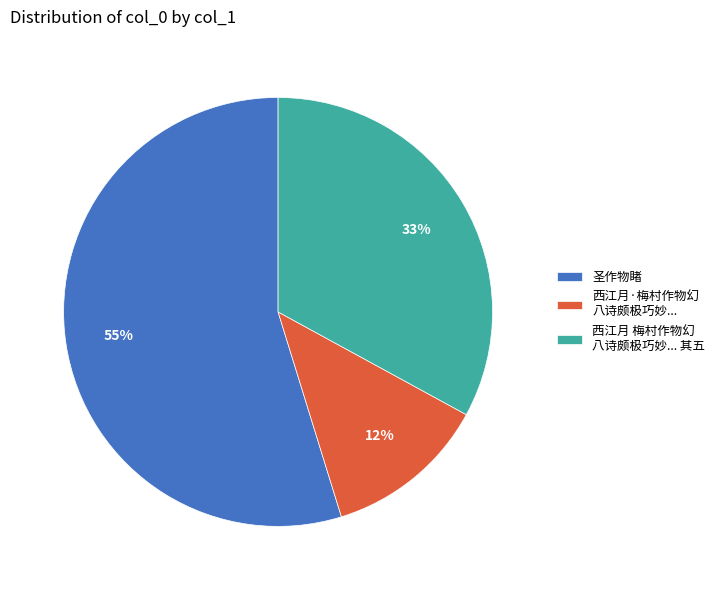

True or false: 西江月 梅村作物幻 八诗颇极巧妙... 其五 accounts for 33% of the total.

True